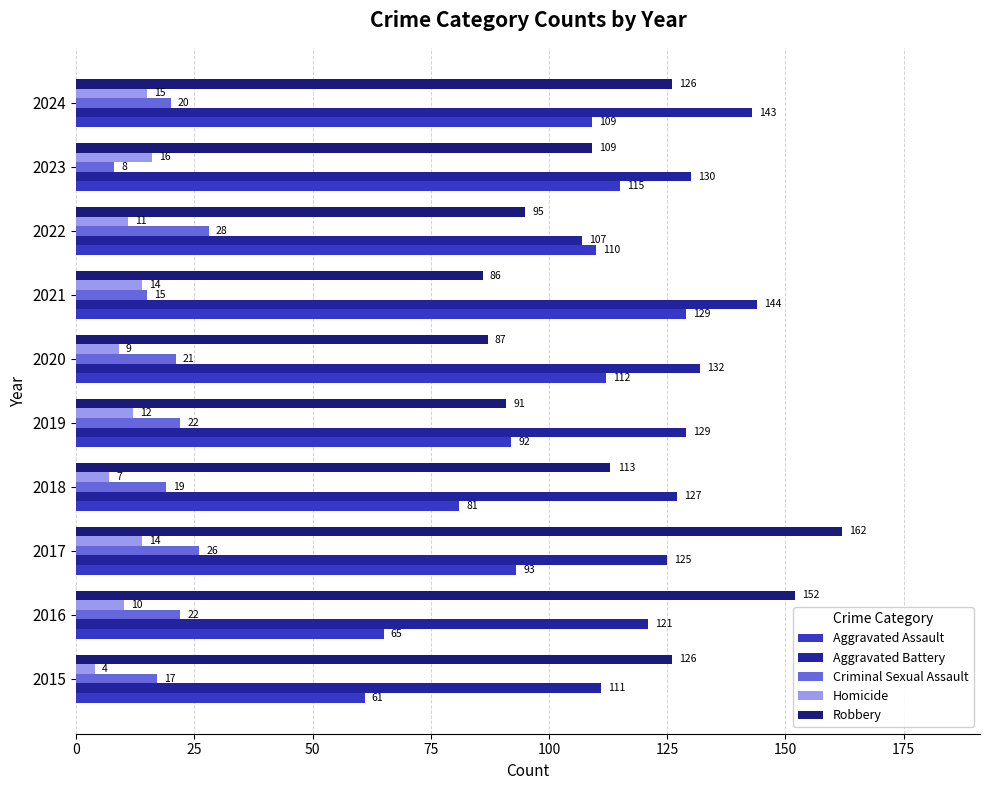

At how many categories does at least one series exceed 112?

9